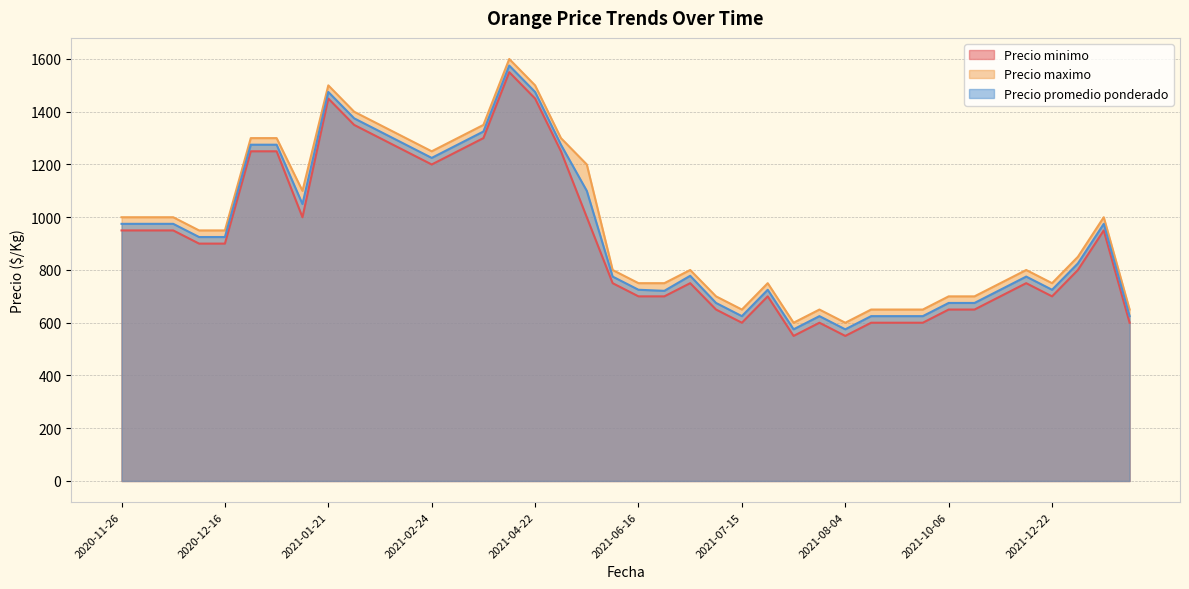

How many data points in Precio maximo are above 950?

18